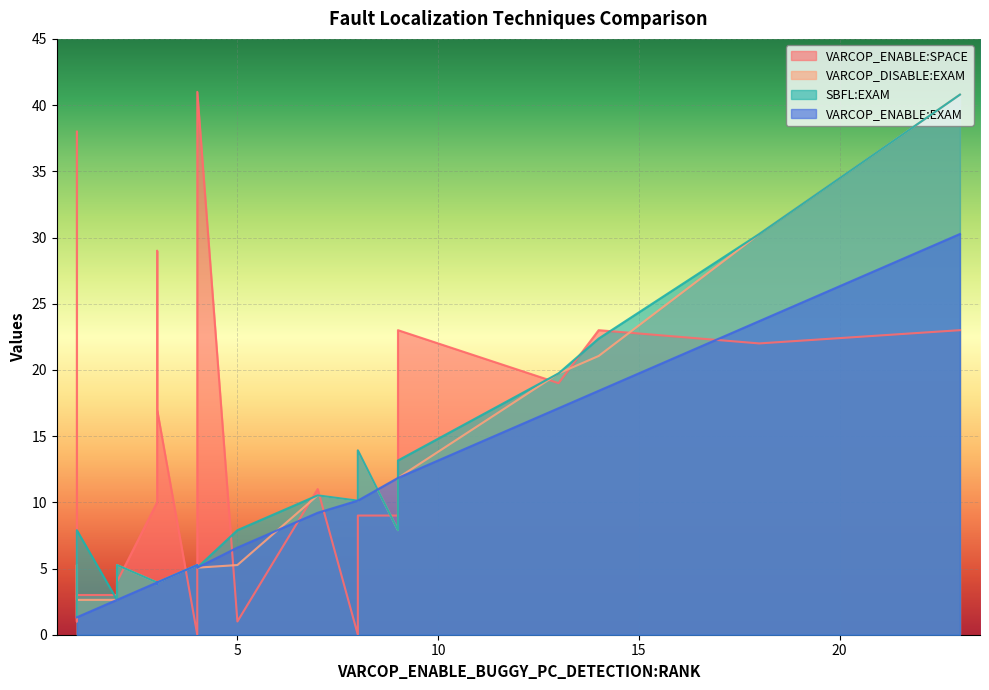

How many lines are shown in the chart?

4